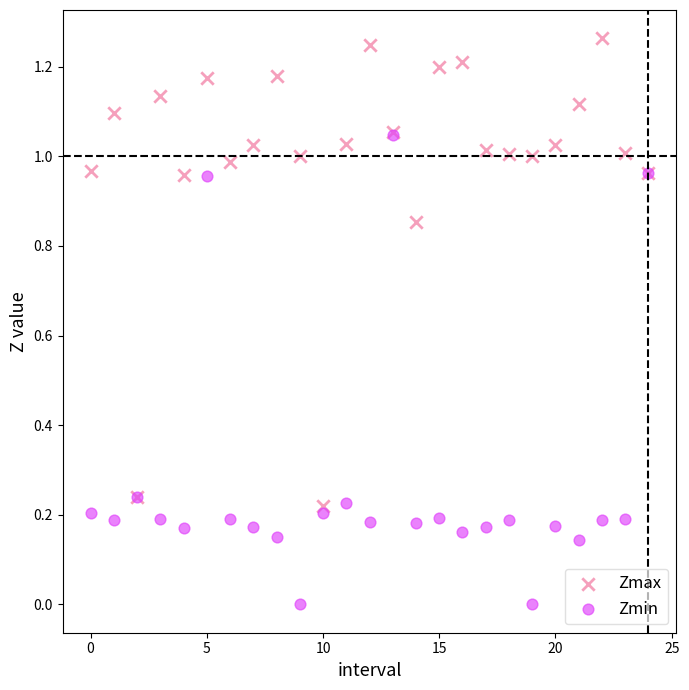

Which series contains the highest Y value?

Zmax